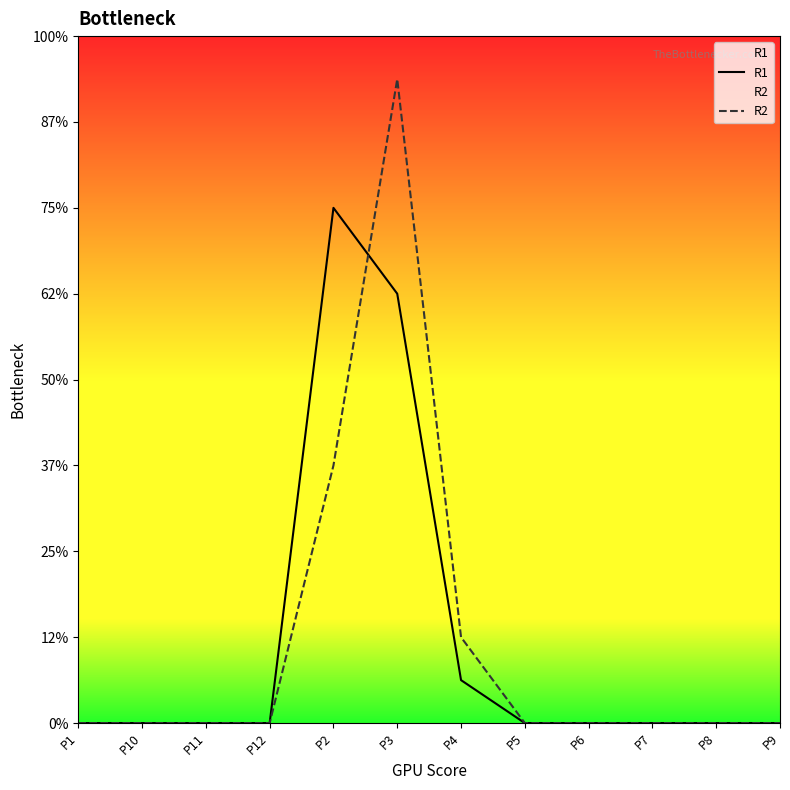

Which series has the largest range (max minus min)?

R2